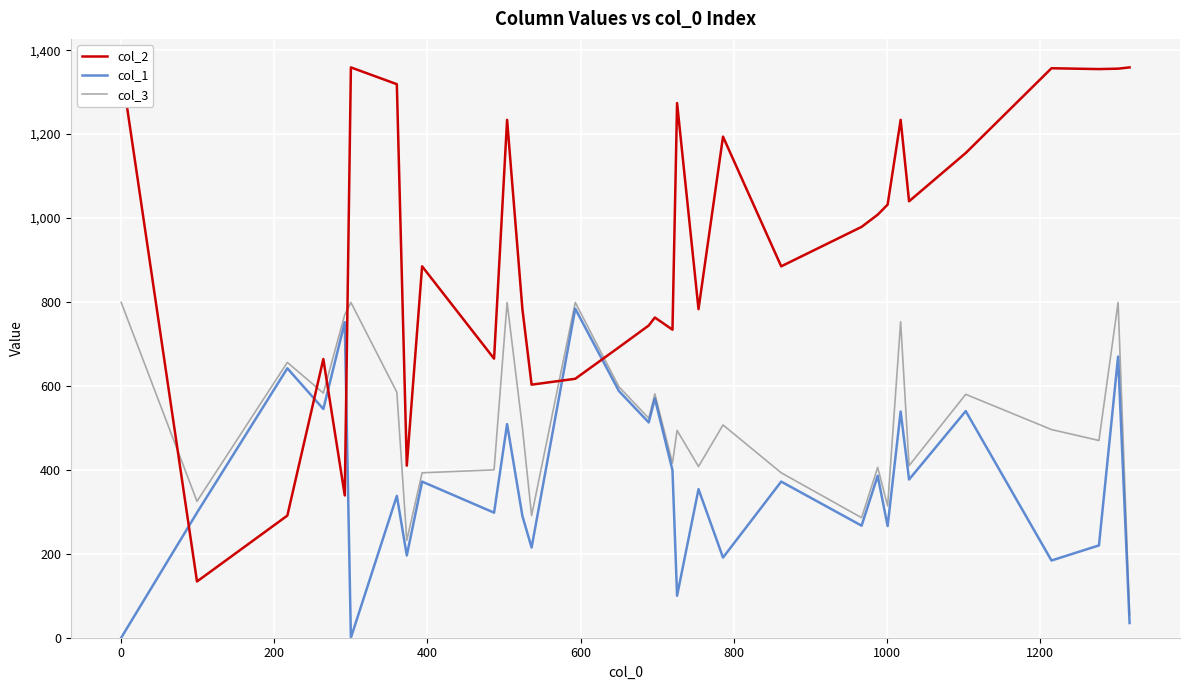

How many data points in col_3 are above 500?

15